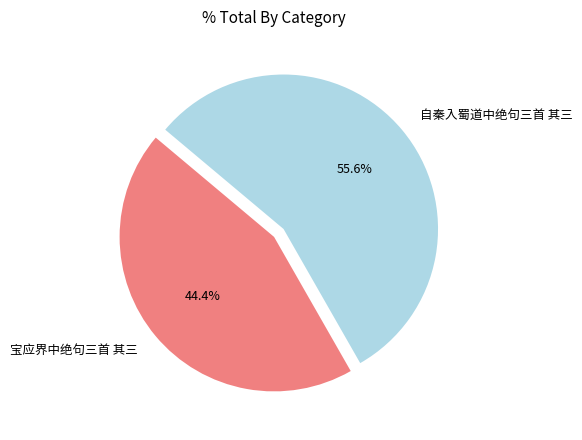

What is the smallest slice in the pie chart?

宝应界中绝句三首 其三